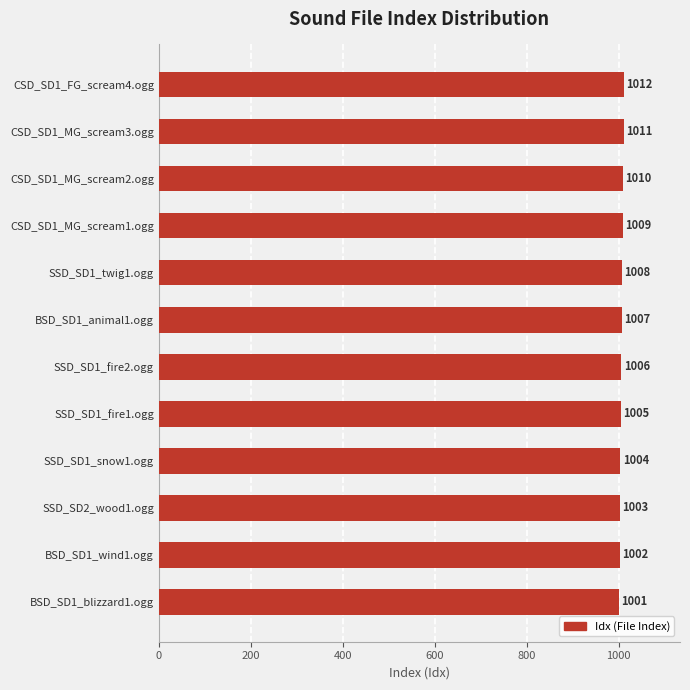

Which label corresponds to the largest value in the chart?

CSD_SD1_FG_scream4.ogg